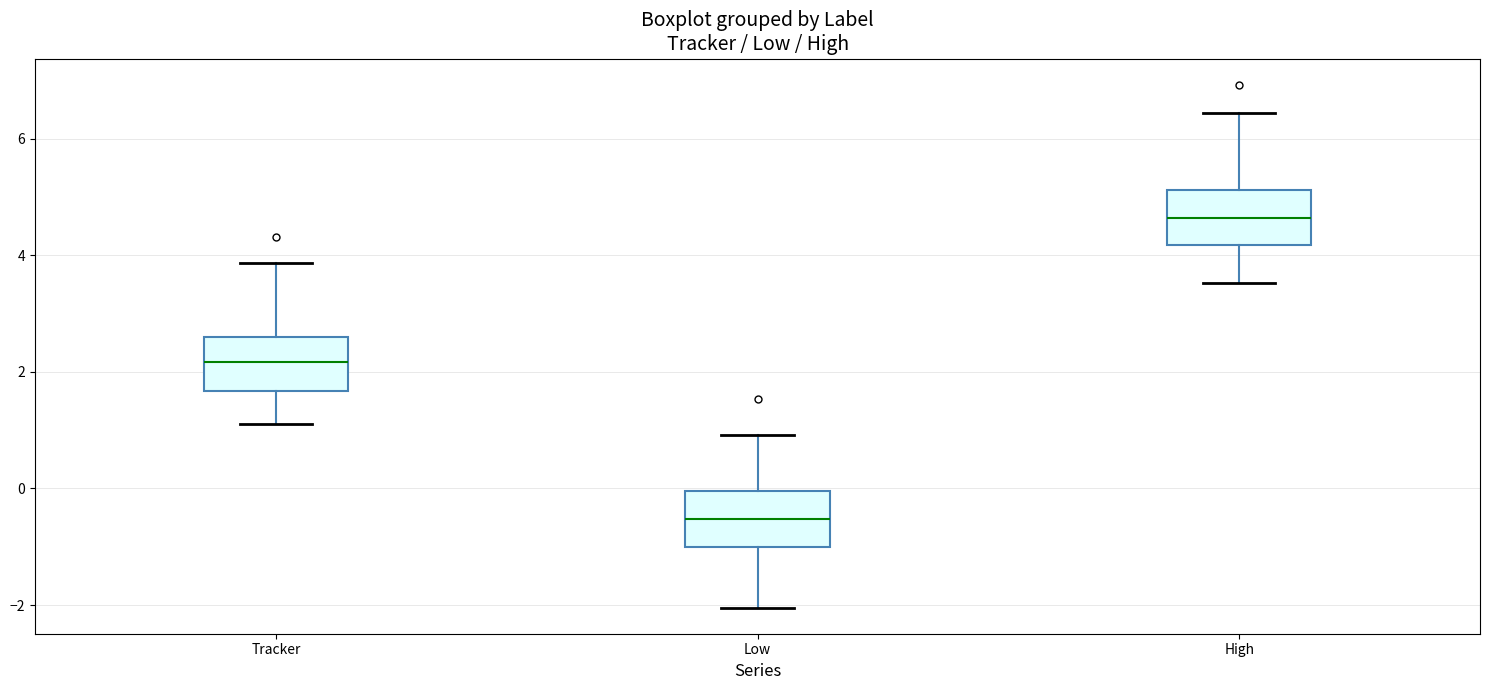

Reading left to right, read every box against the y-axis: the position of its median line, the range the box covers, and the ends of its whiskers. The values are not printed on the chart, so give them approximately, as read against the axis.

Tracker: median 2.2, box 1.6 to 2.6, whiskers 1.2 to 3.8
Low: median -0.6, box -1.0 to 0.0, whiskers -2.0 to 1.0
High: median 4.6, box 4.2 to 5.2, whiskers 3.6 to 6.4